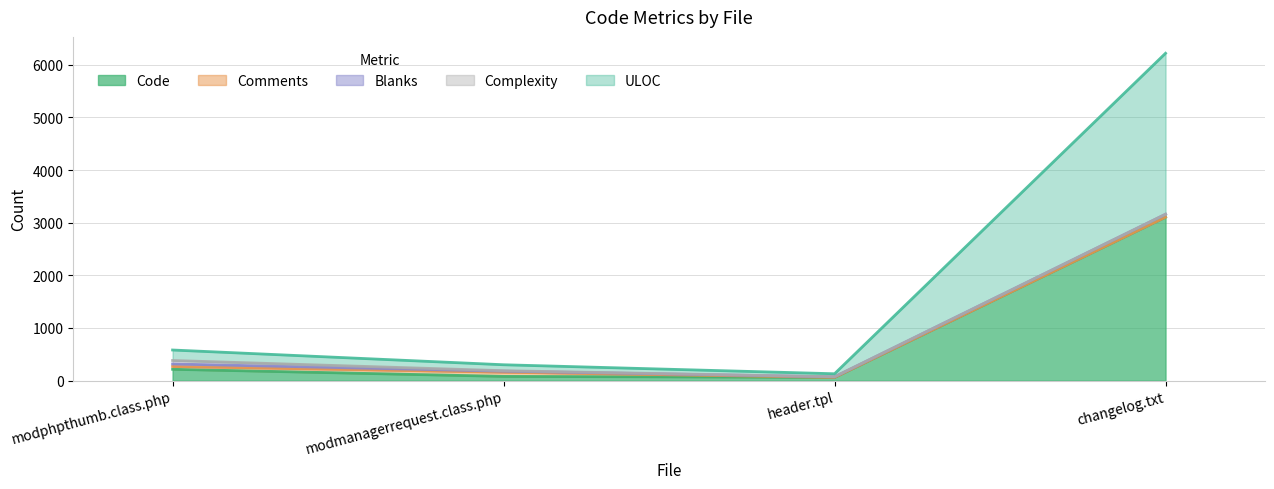

Which series has the largest total across all categories?

Code